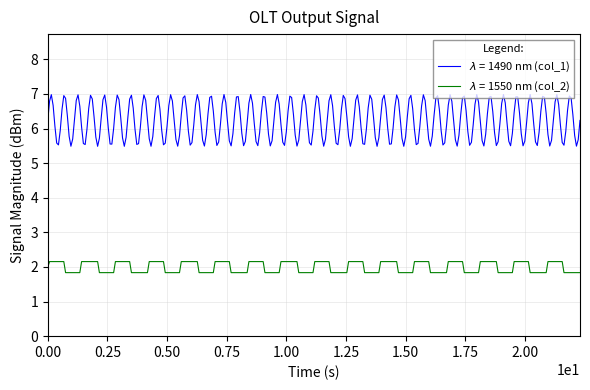

What is the minimum value shown in the chart?

1.8